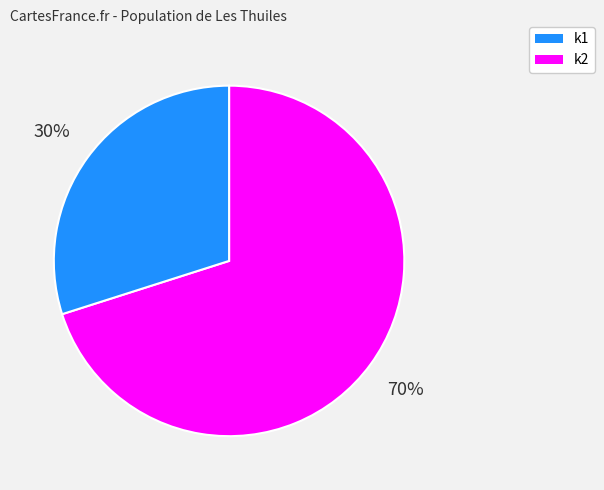

Is there any slice that represents more than half of the pie?

Yes